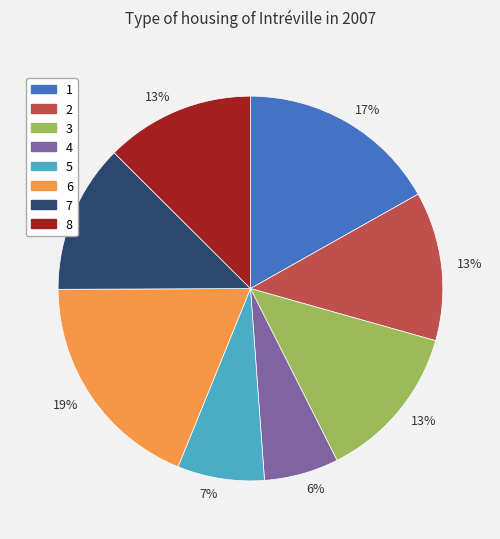

Count the number of slices in the pie.

8